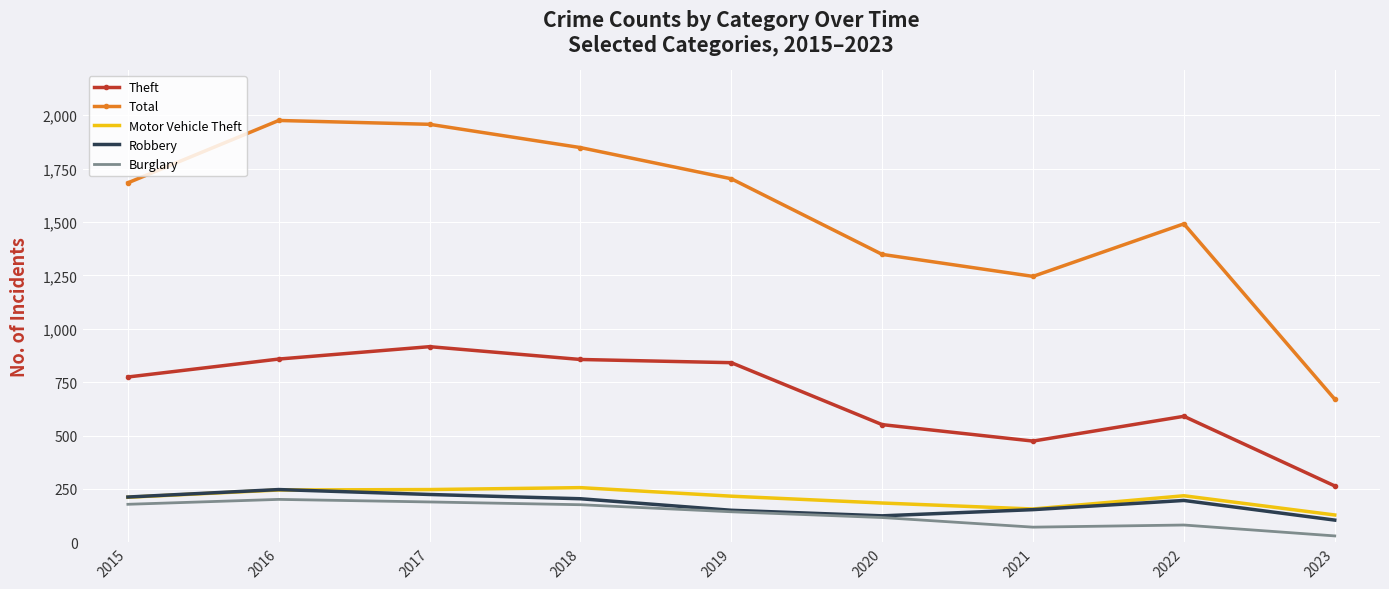

At which label does Theft reach its minimum?

2023